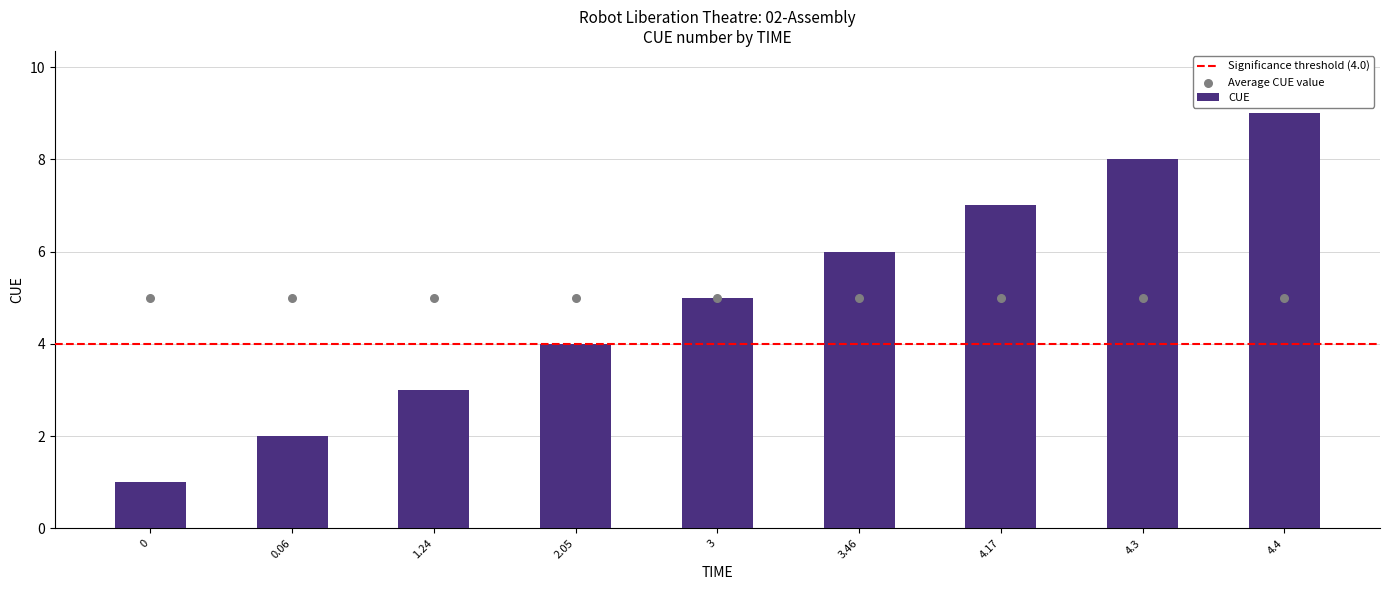

Approximately how many times larger is the value at 2.05 compared to 0.06?

2.0